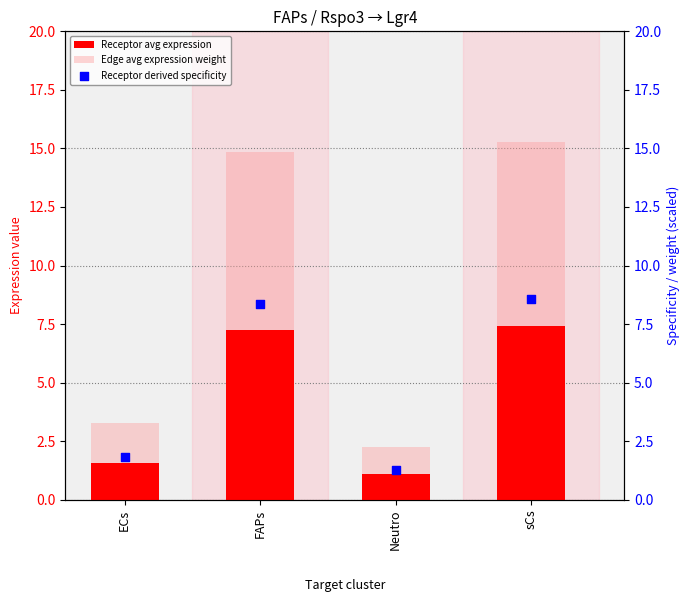

Which series reaches the maximum Y coordinate?

Edge avg expression weight